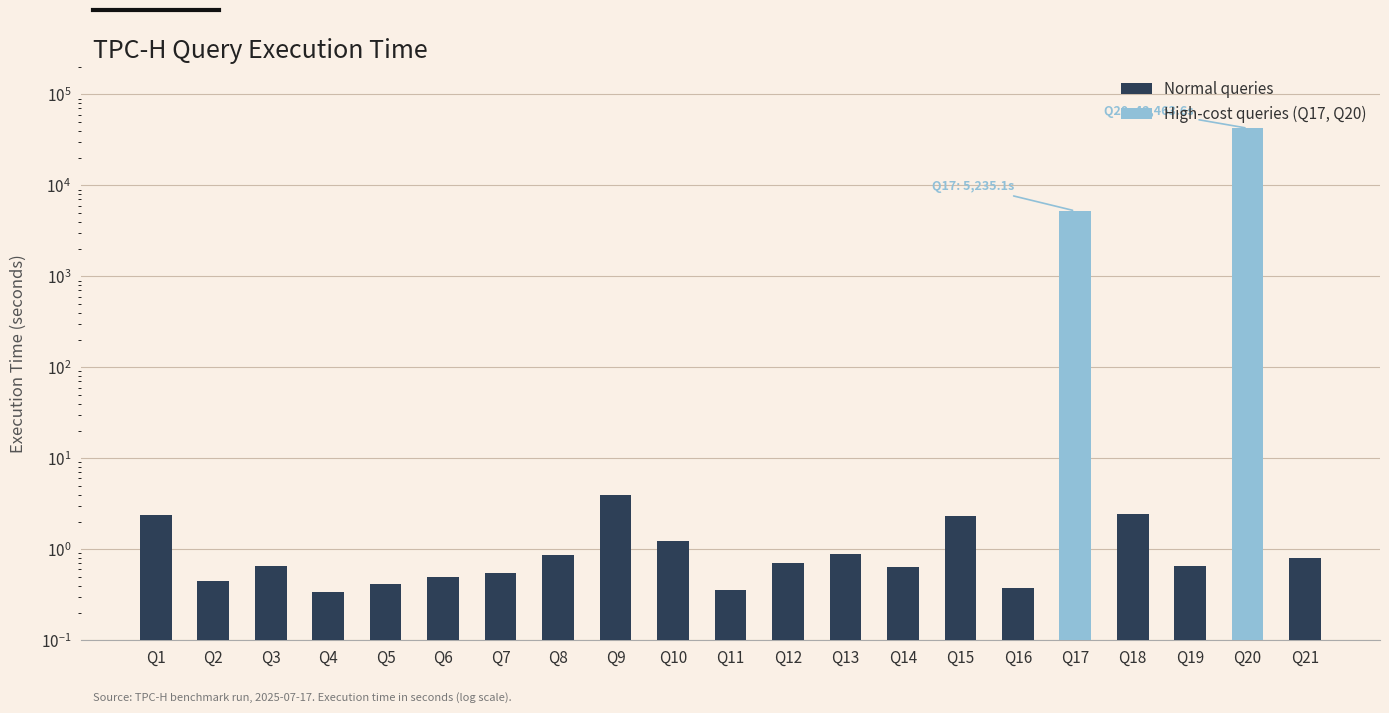

Where is Normal queries nearest to the value 2?

Q15